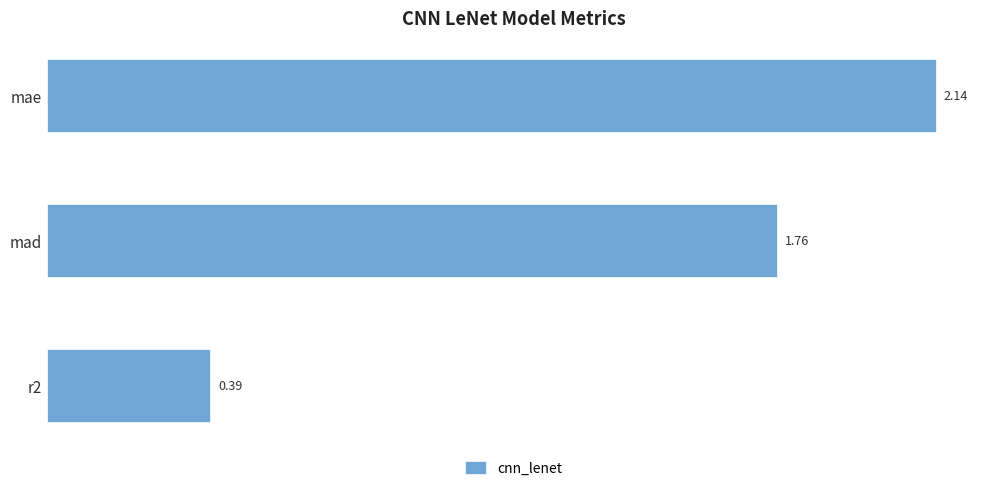

Between mad and mae, which is larger?

mae